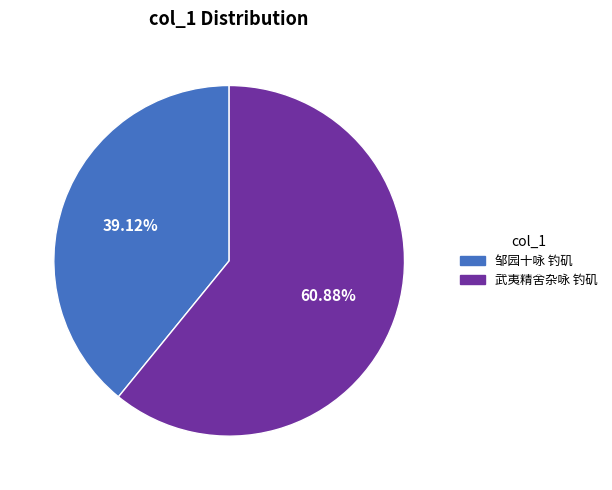

Combined, what portion of the pie is 武夷精舍杂咏 钓矶 and 邹园十咏 钓矶?

100.0%